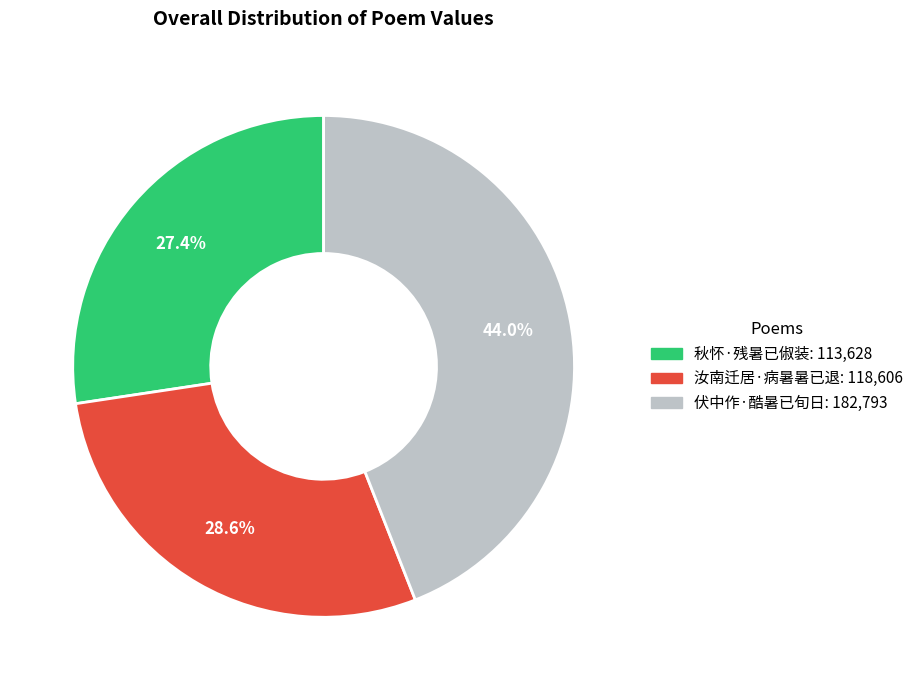

Rank the categories by value from lowest to highest.

秋怀·残暑已俶装, 汝南迁居·病暑暑已退, 伏中作·酷暑已旬日